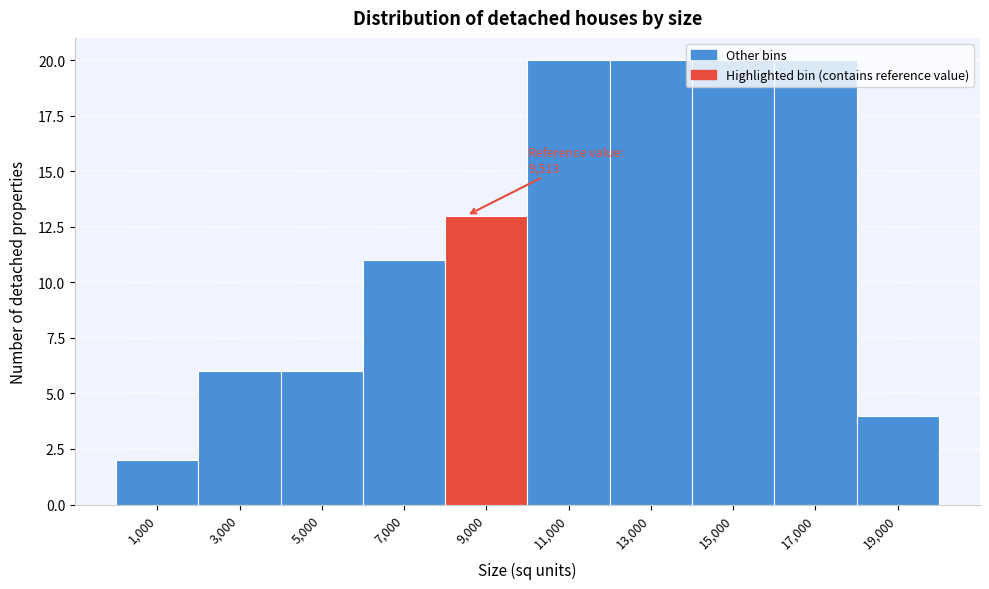

The value at 15,000 is 20. True or false?

True